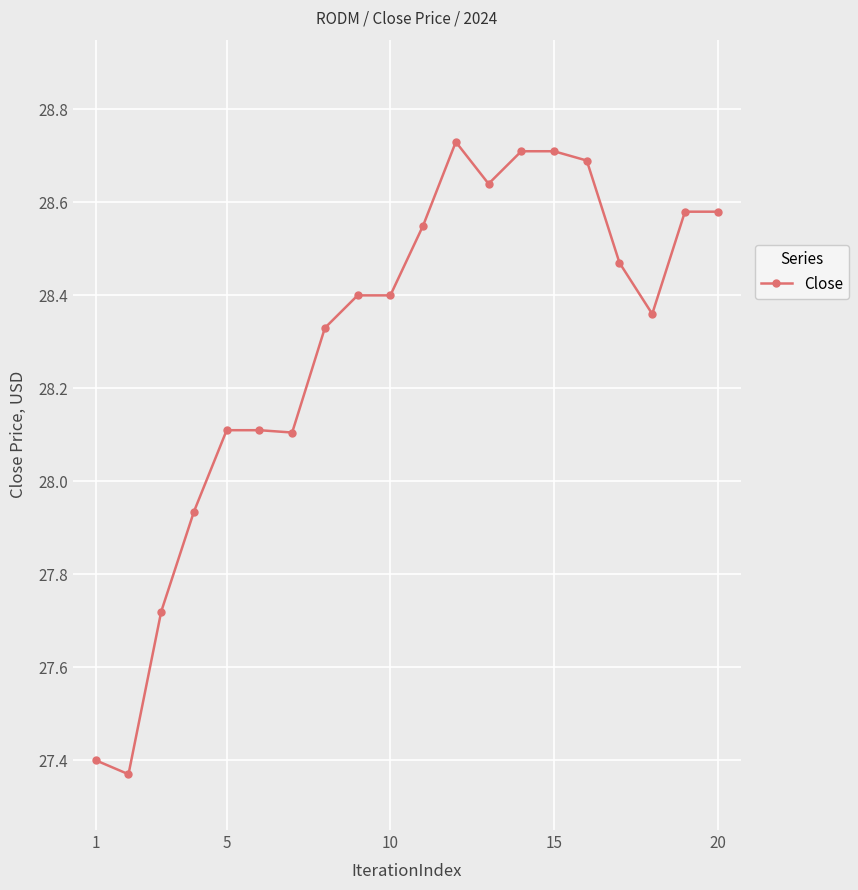

True or false: there are more than 0 points higher than both neighbors.

True